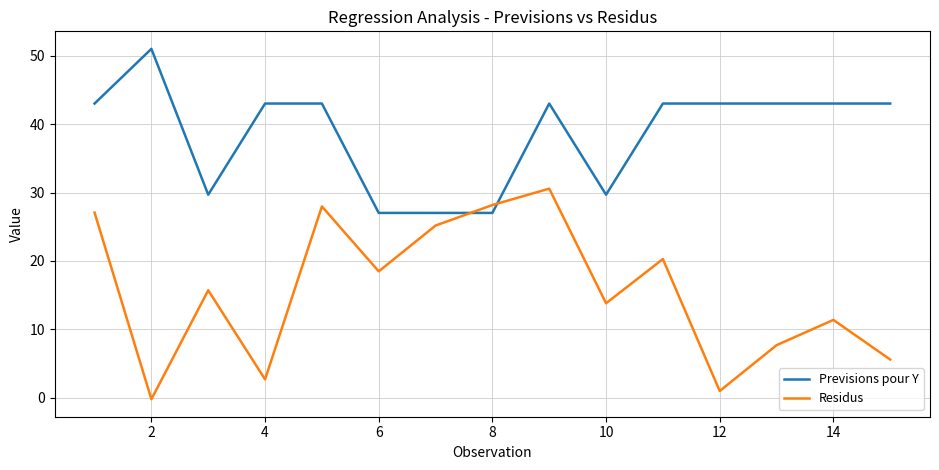

List the series in order of their peak value, lowest first.

Residus, Previsions pour Y